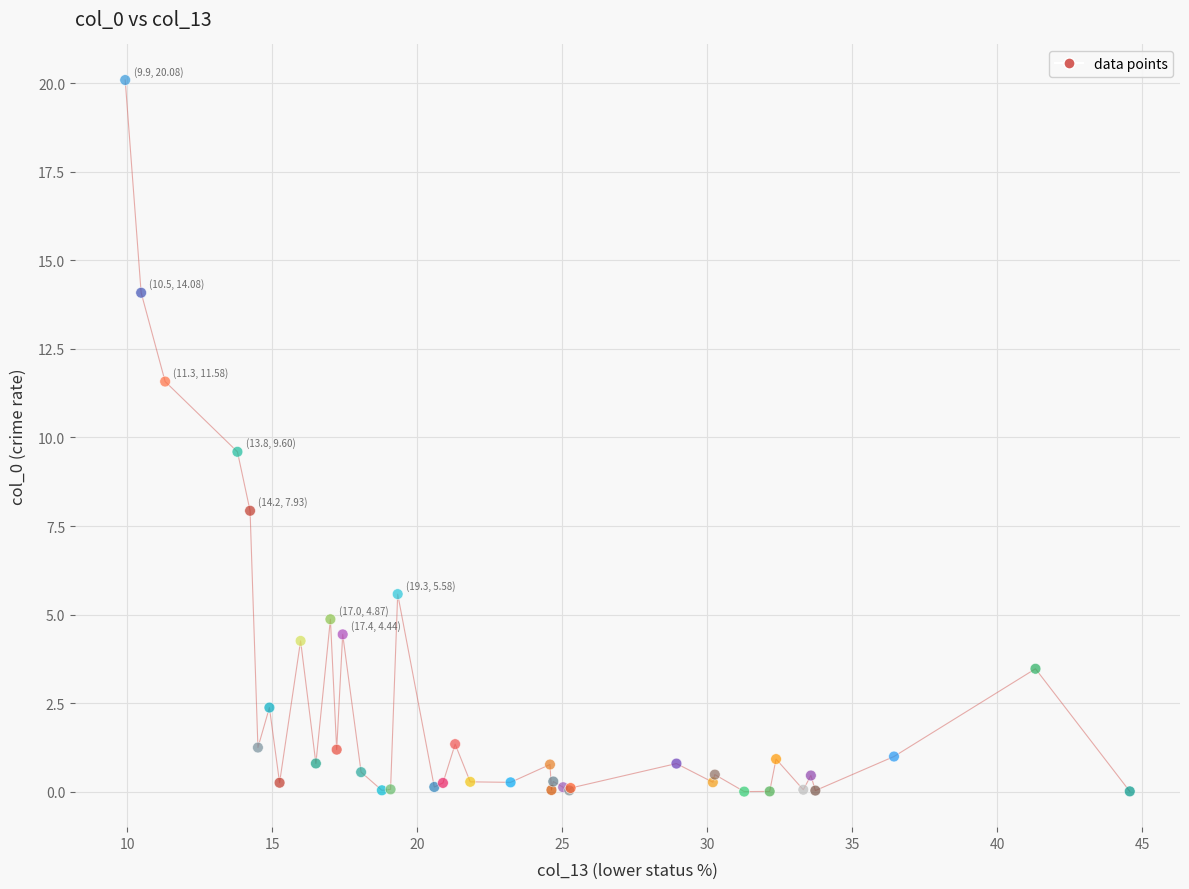

What Y value in the scatter plot is closest to 10?

9.6